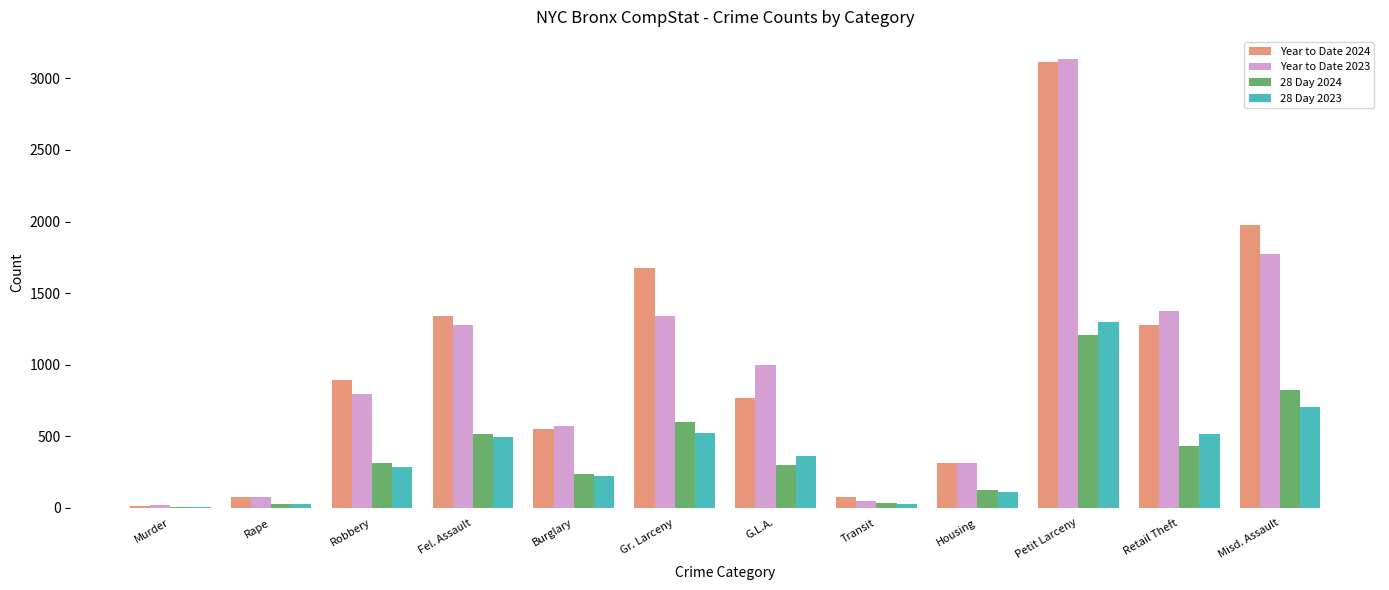

At which category is the sum across all series the highest?

Petit Larceny